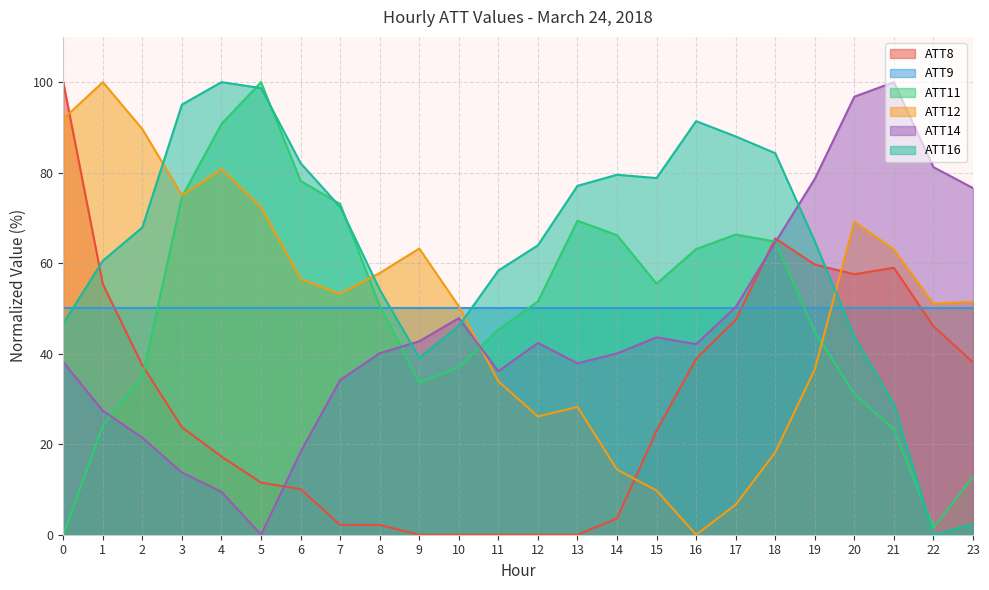

Which series has the largest total across all categories?

ATT16